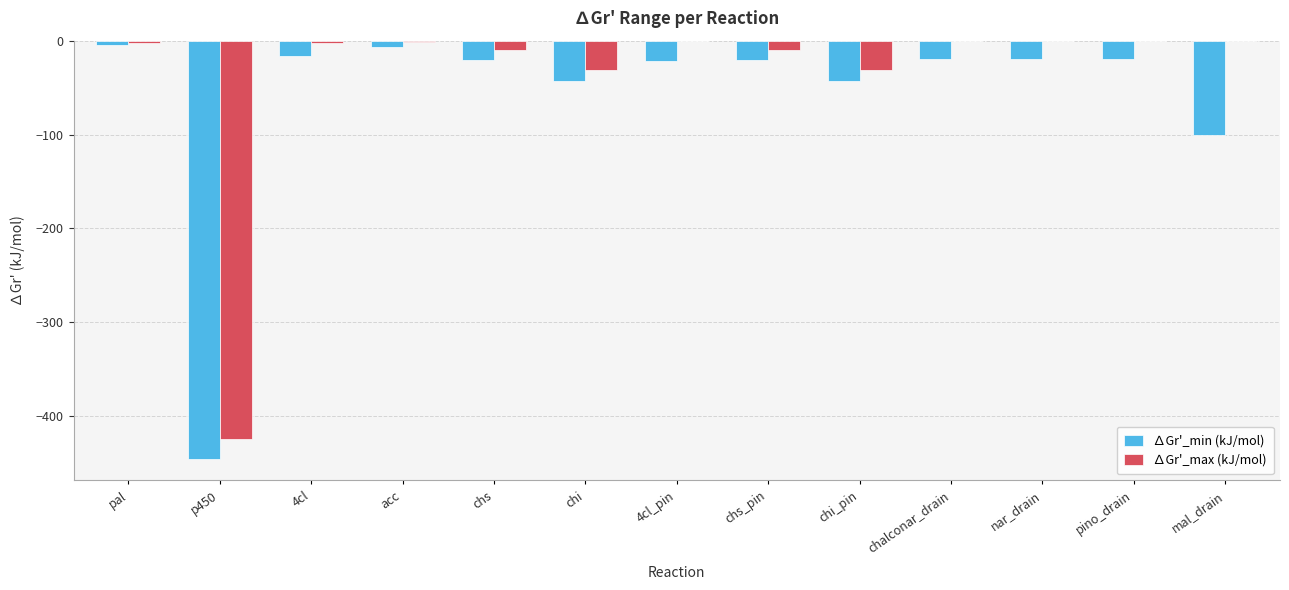

True or false: ∆Gr'_max (kJ/mol) has a value of -31.4 at chi.

True